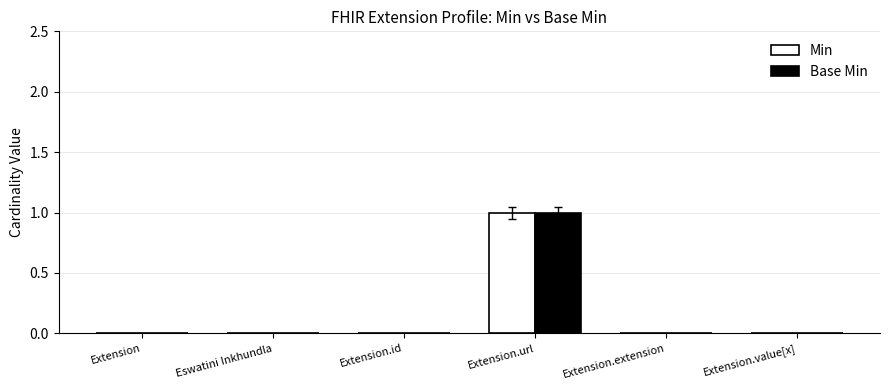

Reading left to right, transcribe all the data shown in this chart.

Min: 0	0	0	1	0	0
Base Min: 0	0	0	1	0	0